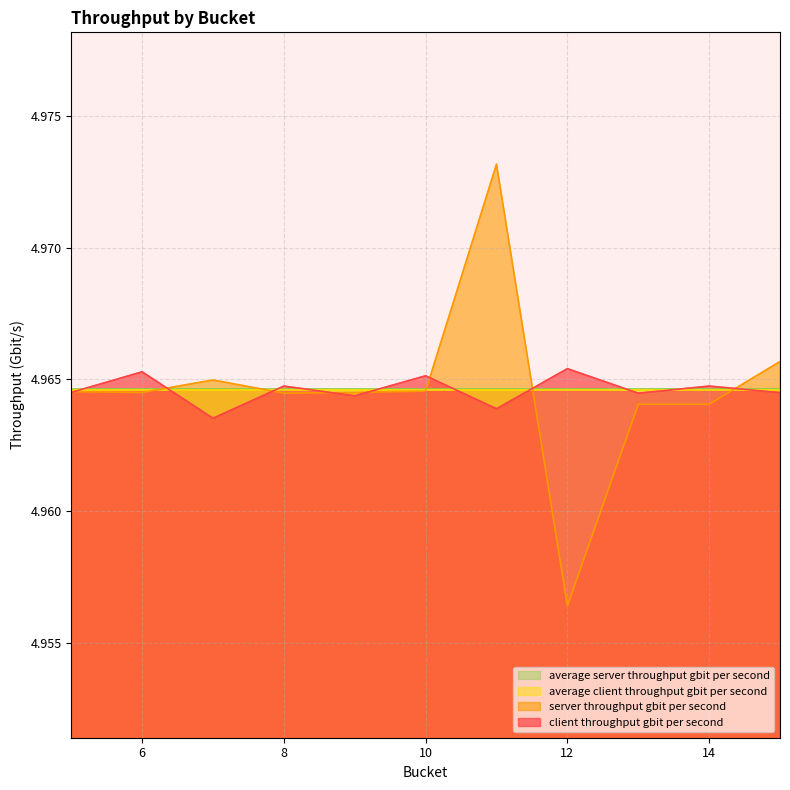

Which series has the widest spread of values?

server throughput gbit per second